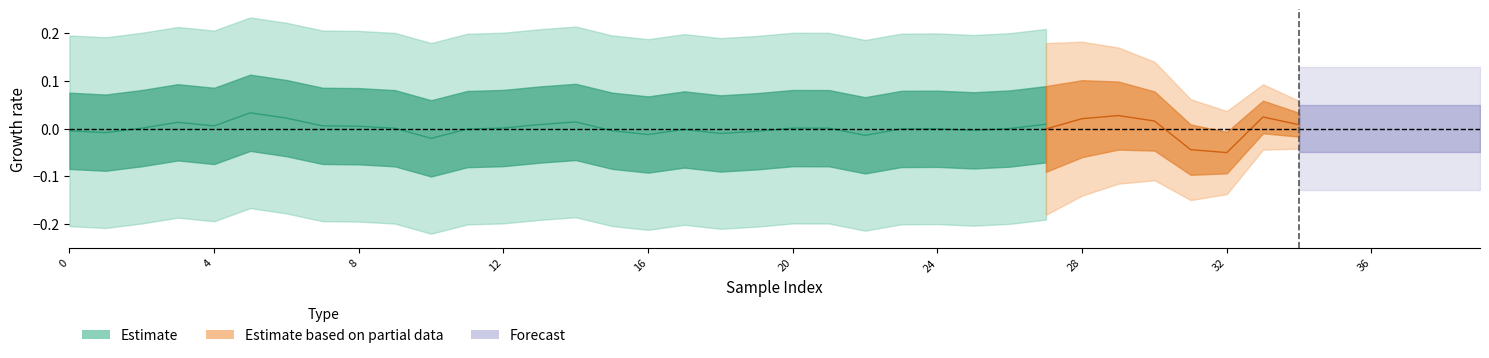

How many lines are shown in the chart?

4